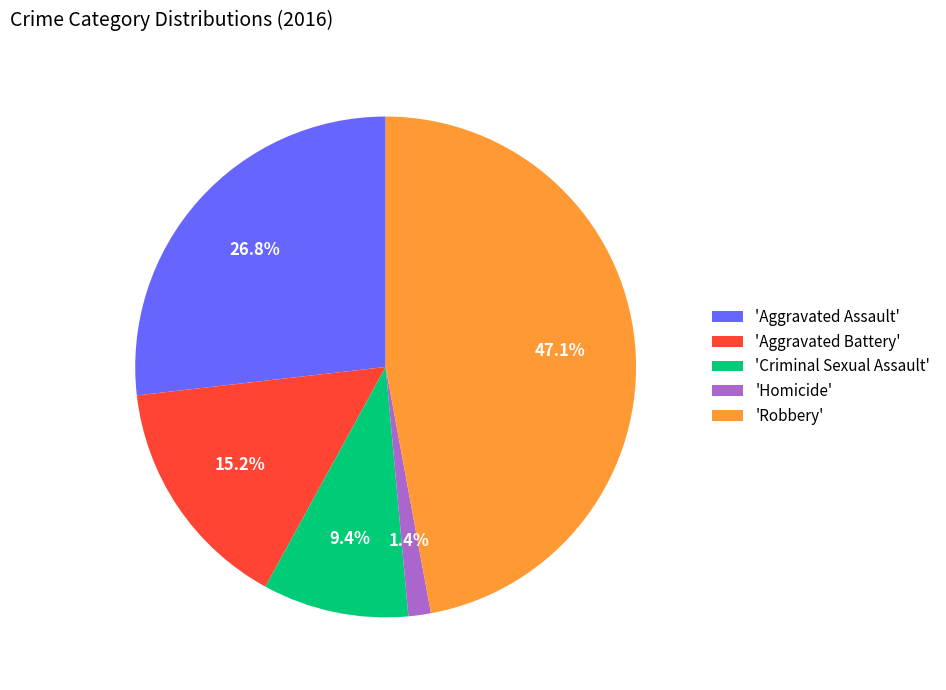

Is there a majority slice in this chart?

No